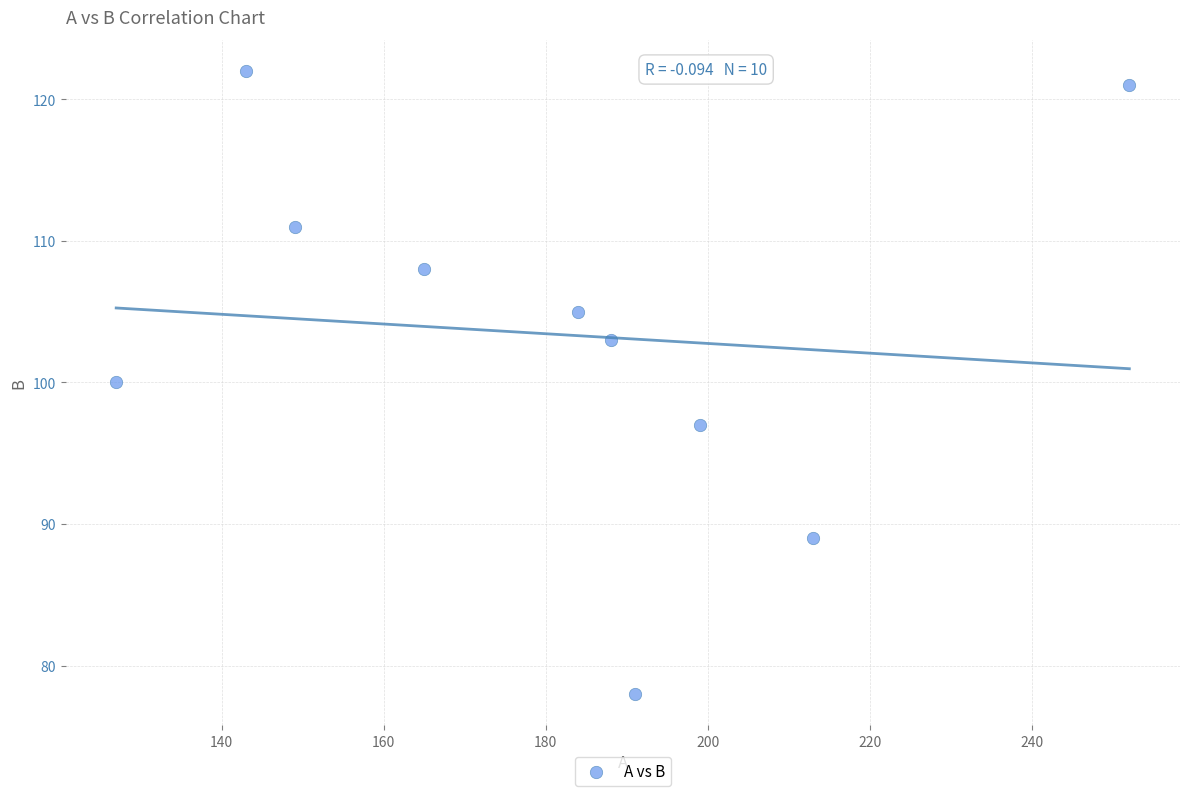

What is the range of Y values (max minus min)?

44